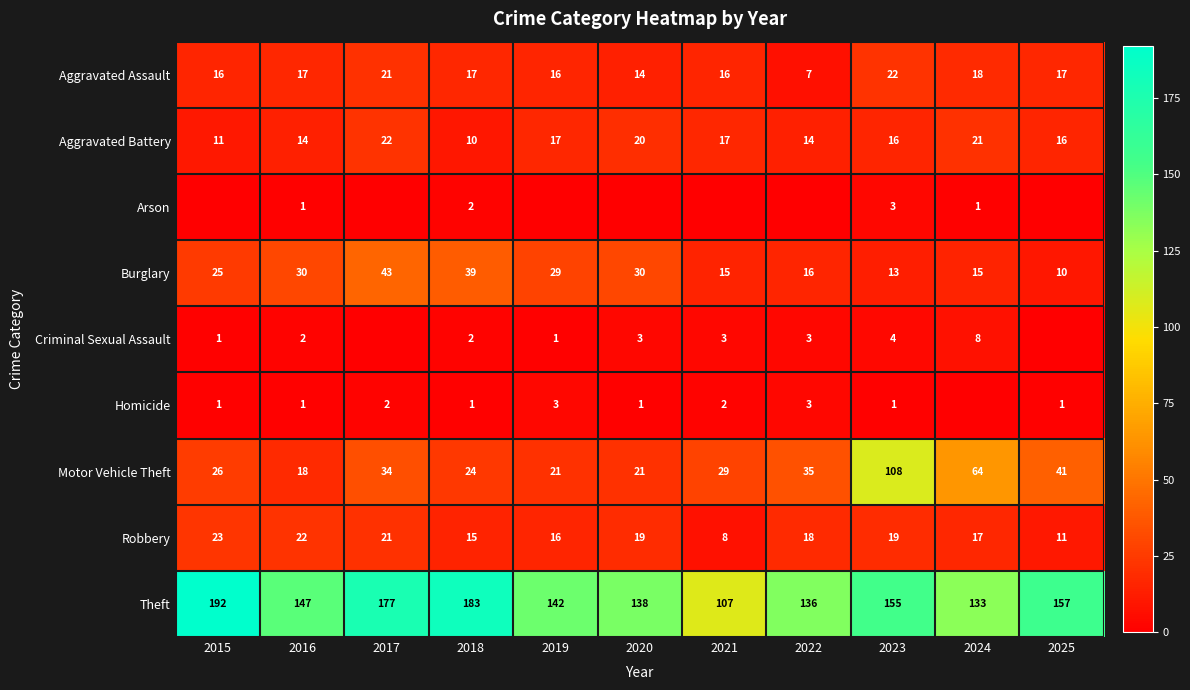

At which label is Robbery closest to 15?

2018